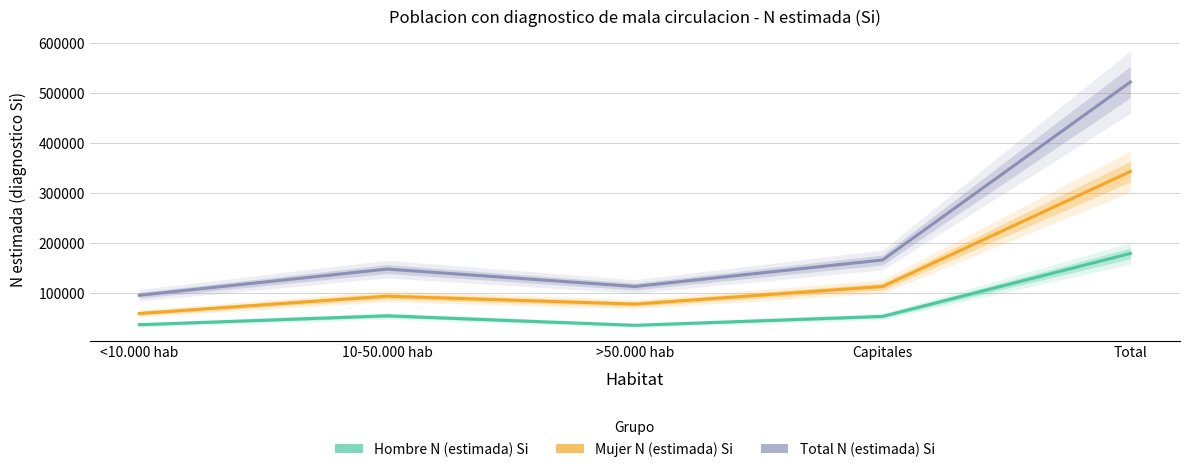

True or false: Hombre N (estimada) Si and Total N (estimada) Si cross at least once.

False